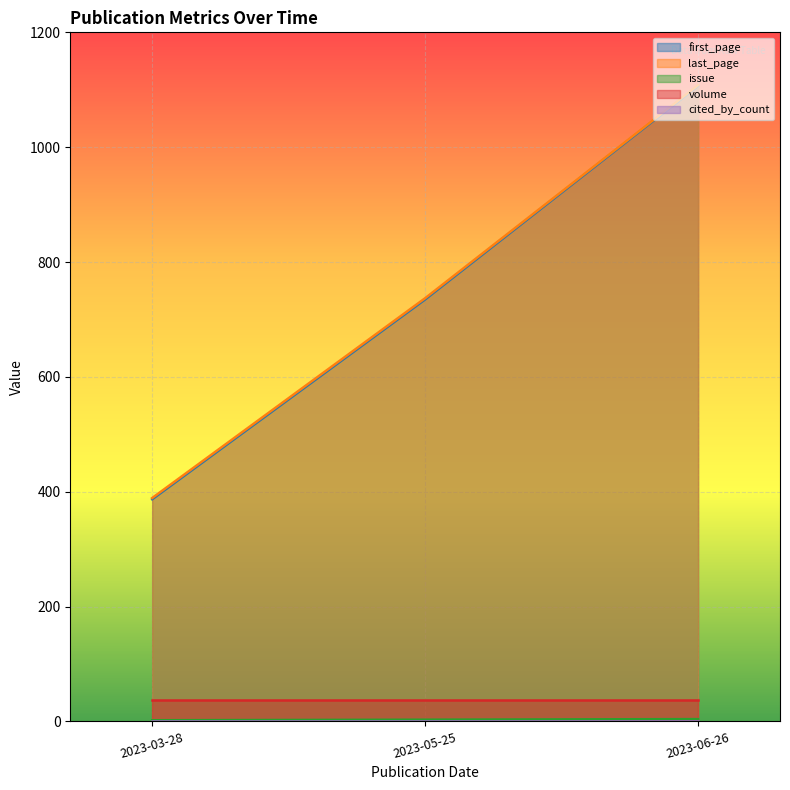

List the labels in order of last_page value, largest first.

2023-06-26, 2023-05-25, 2023-03-28